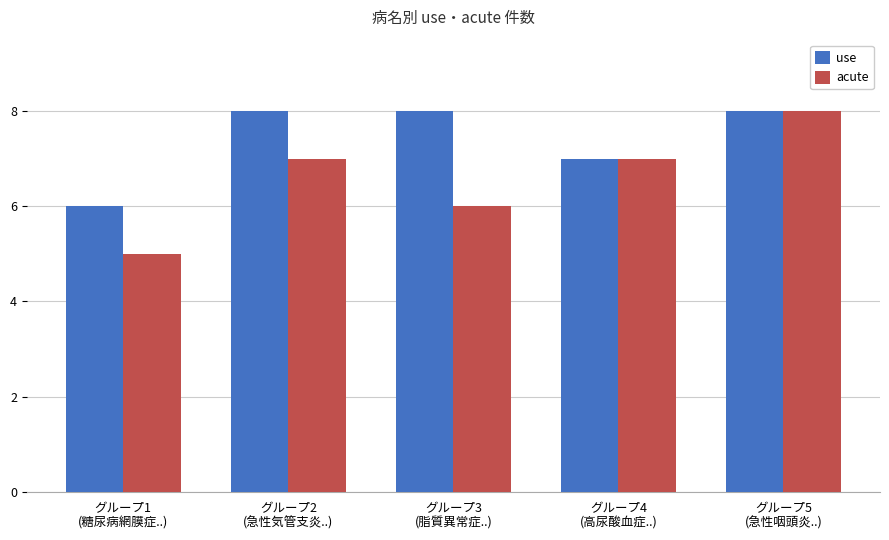

Which series has the widest spread of values?

acute